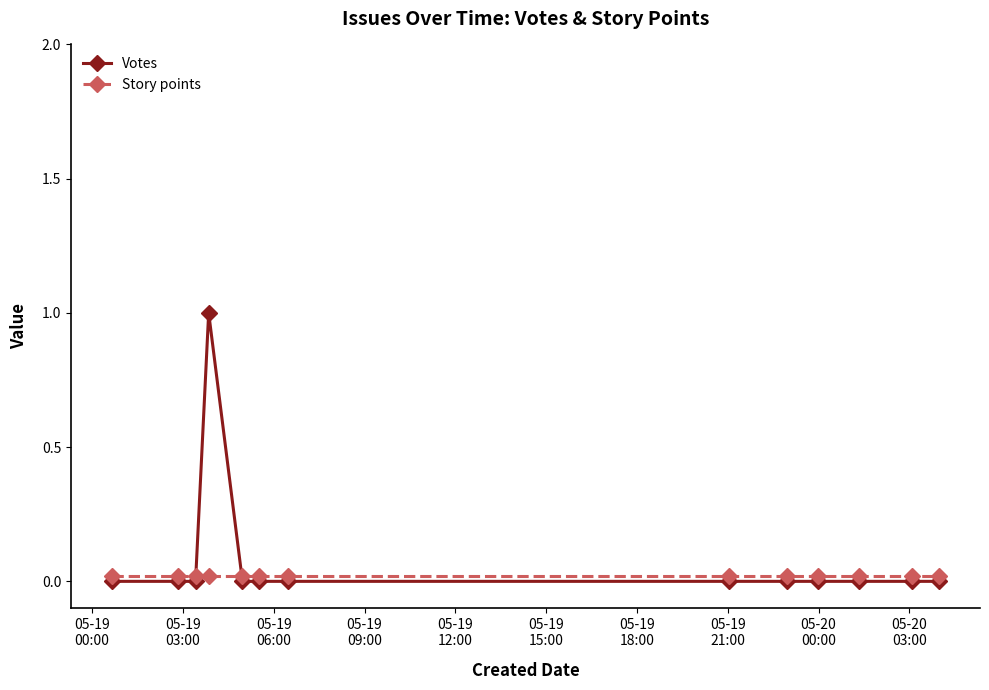

In Votes, how many points are higher than both neighbors (excluding endpoints)?

1